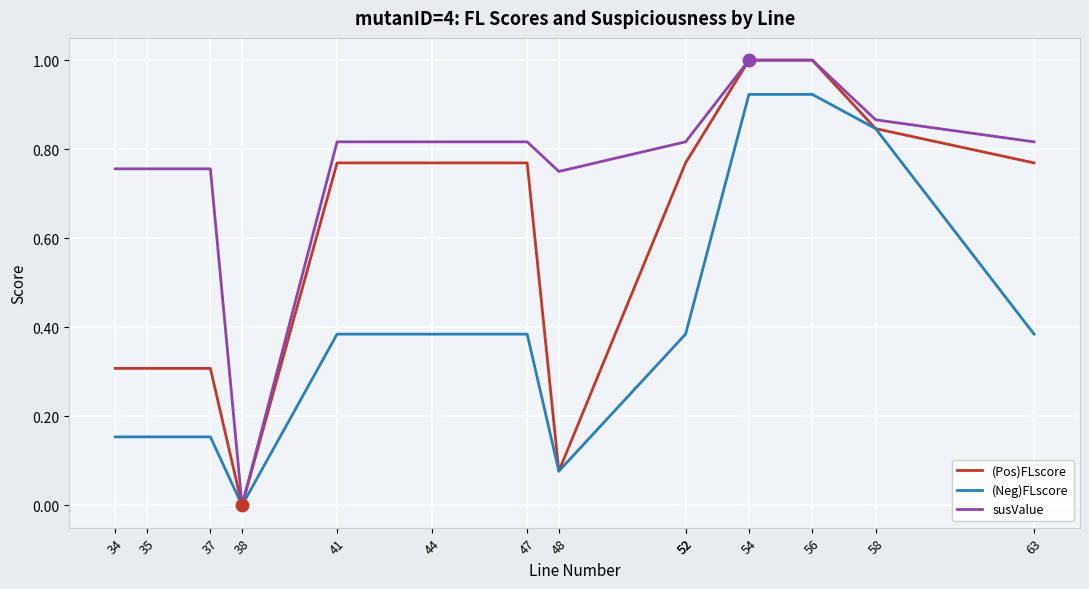

Is it true that (Neg)FLscore equals 0.4 at 44?

True